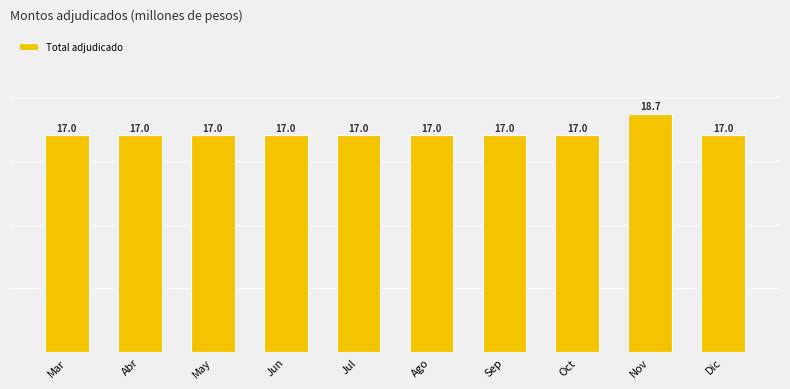

Reading right to left, what are all the values shown in this chart?

17000	18700	17000	17000	17000	17000	17000	17000	17000	17000